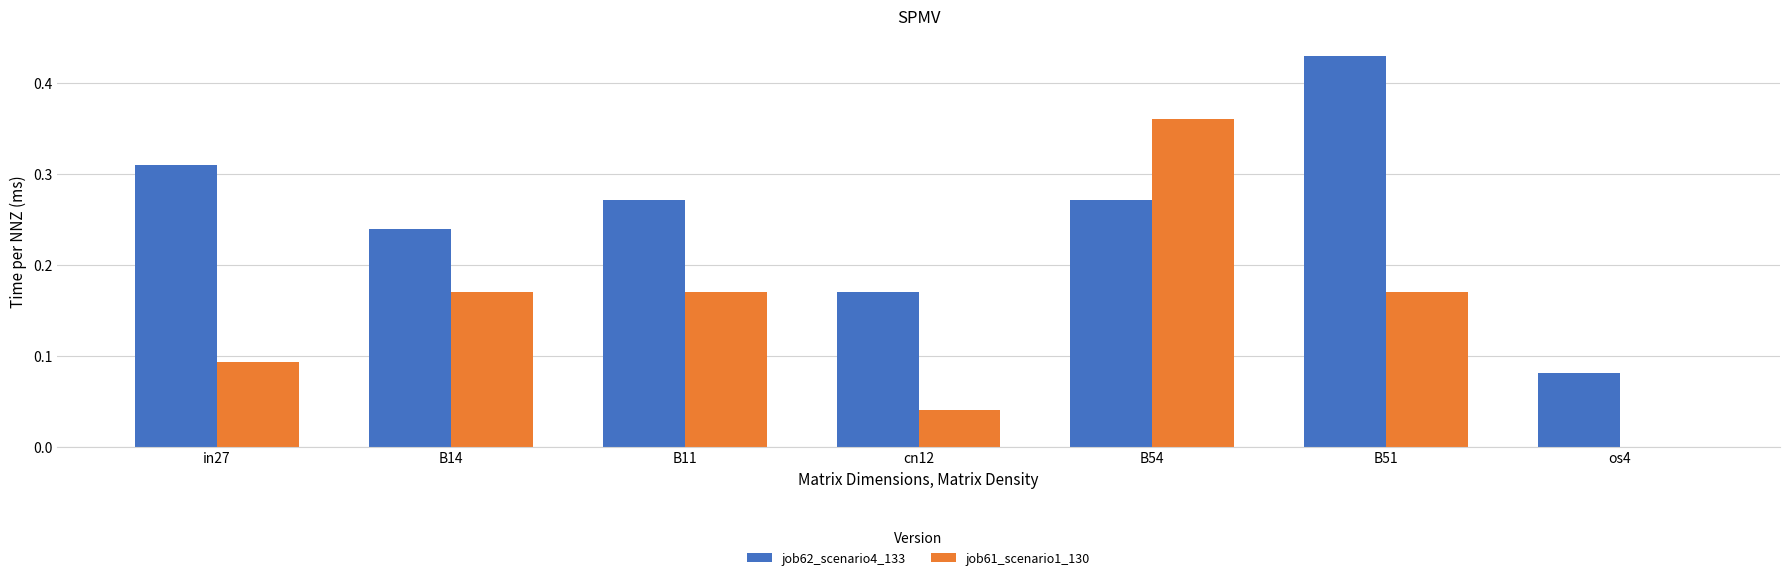

Which series has the largest total across all categories?

job62_scenario4_133